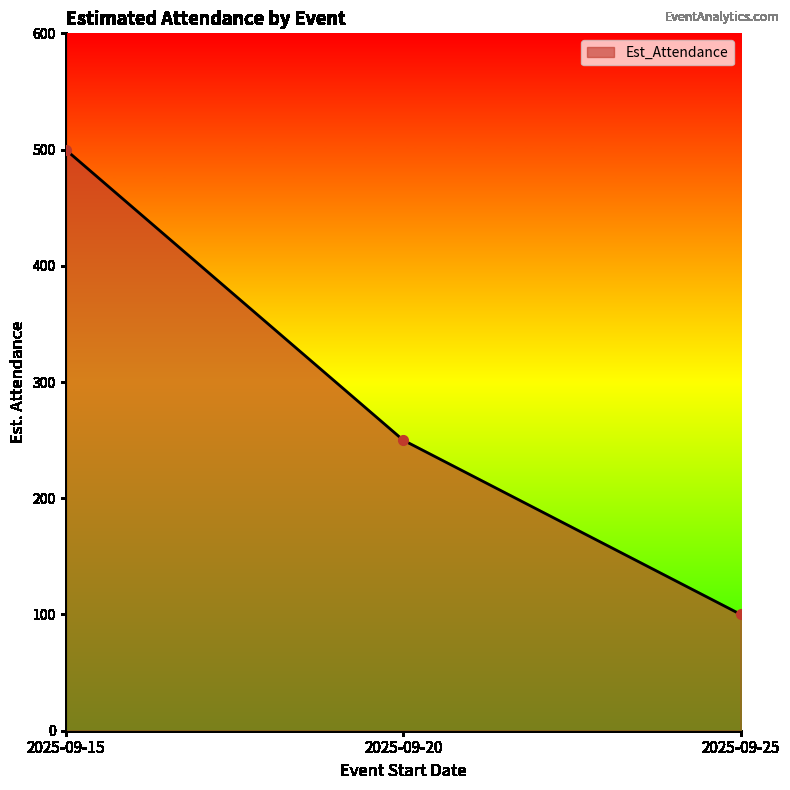

What is the smallest value displayed?

100